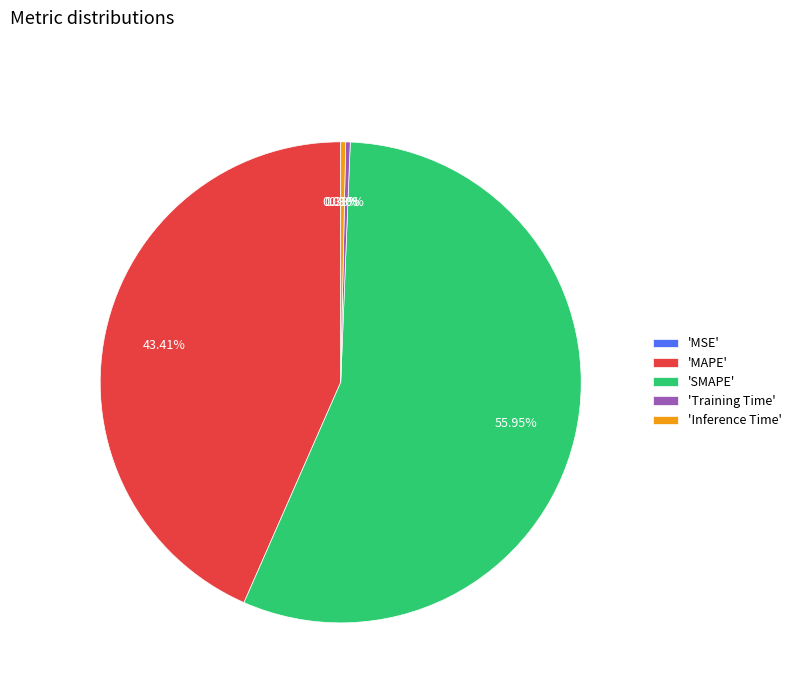

Between 'SMAPE' and 'Inference Time', which is larger?

'SMAPE'